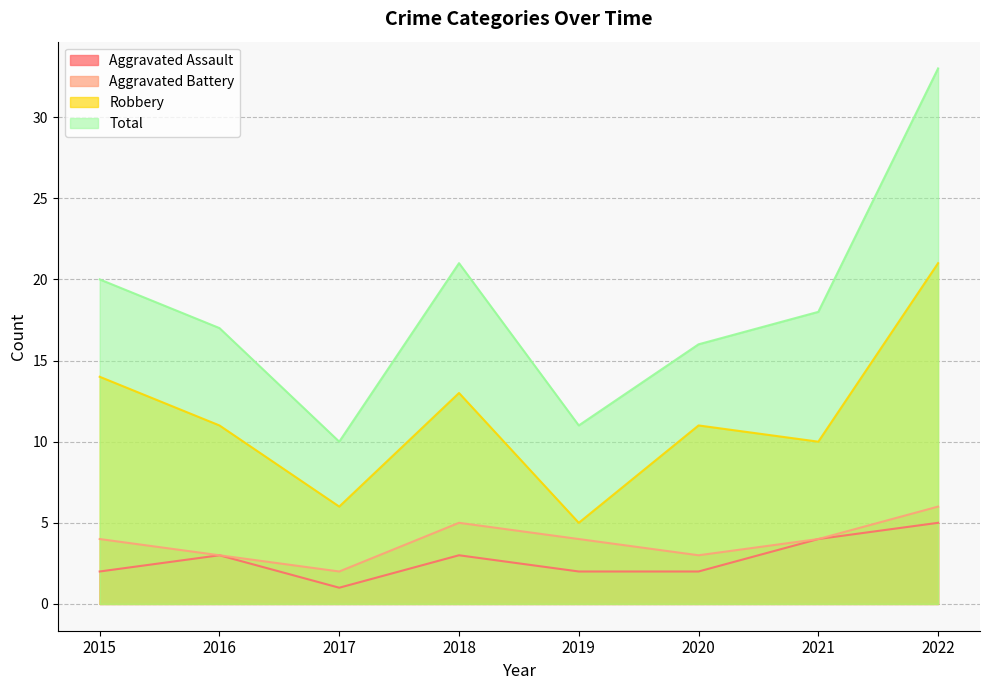

What is the highest value of the Aggravated Battery series?

6